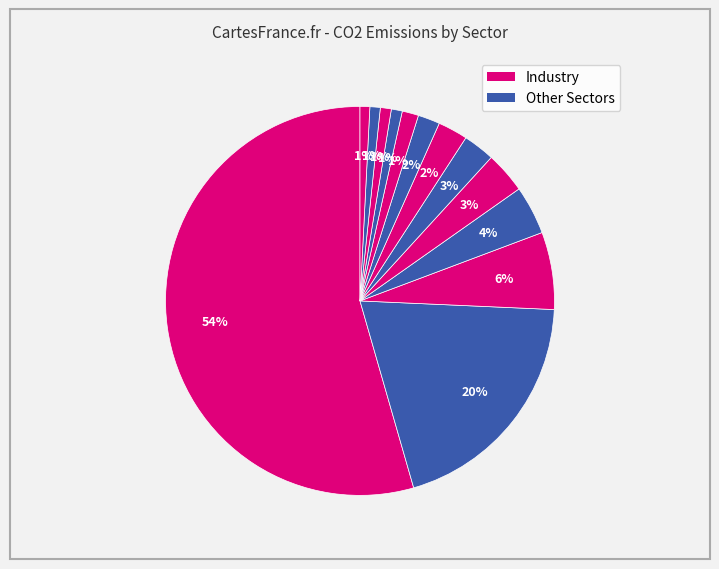

Count the number of slices in the pie.

13